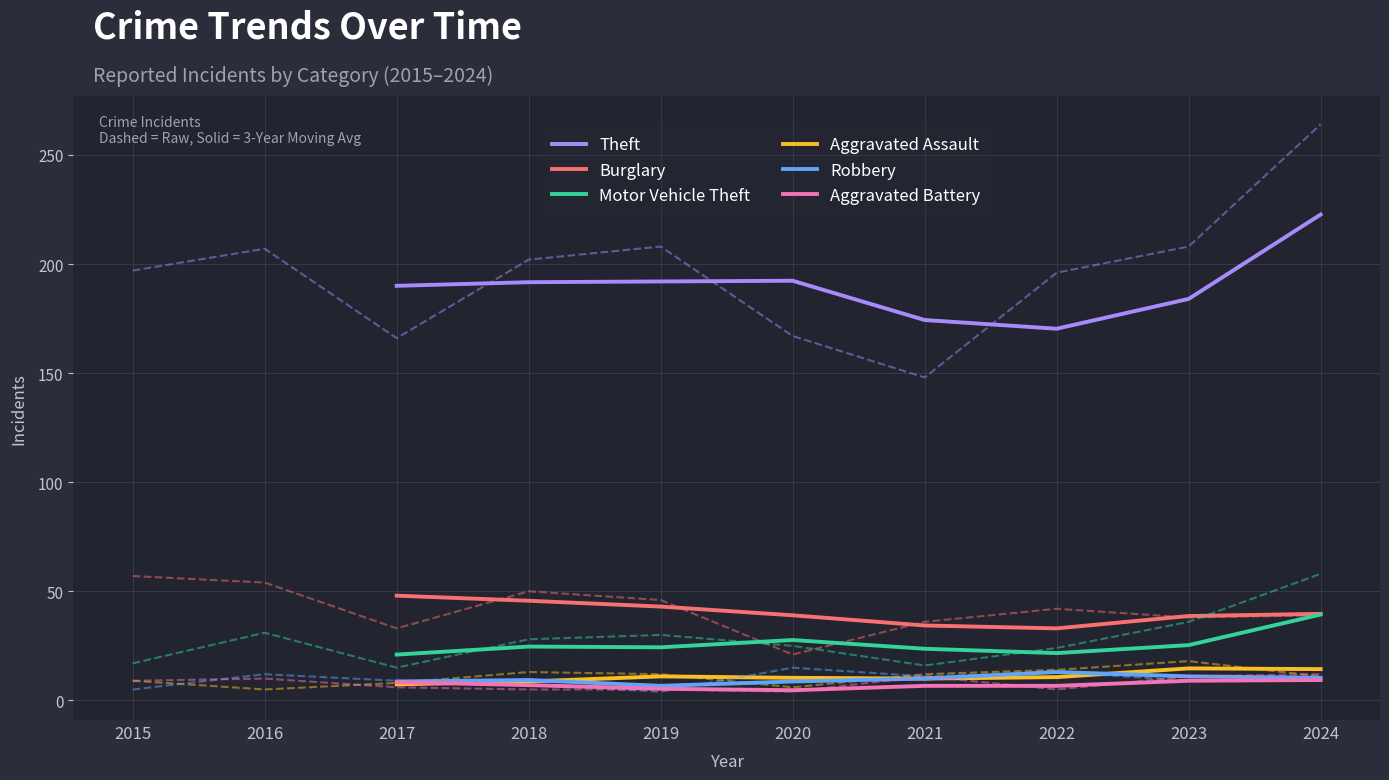

True or false: Motor Vehicle Theft and Aggravated Assault cross at least once.

False